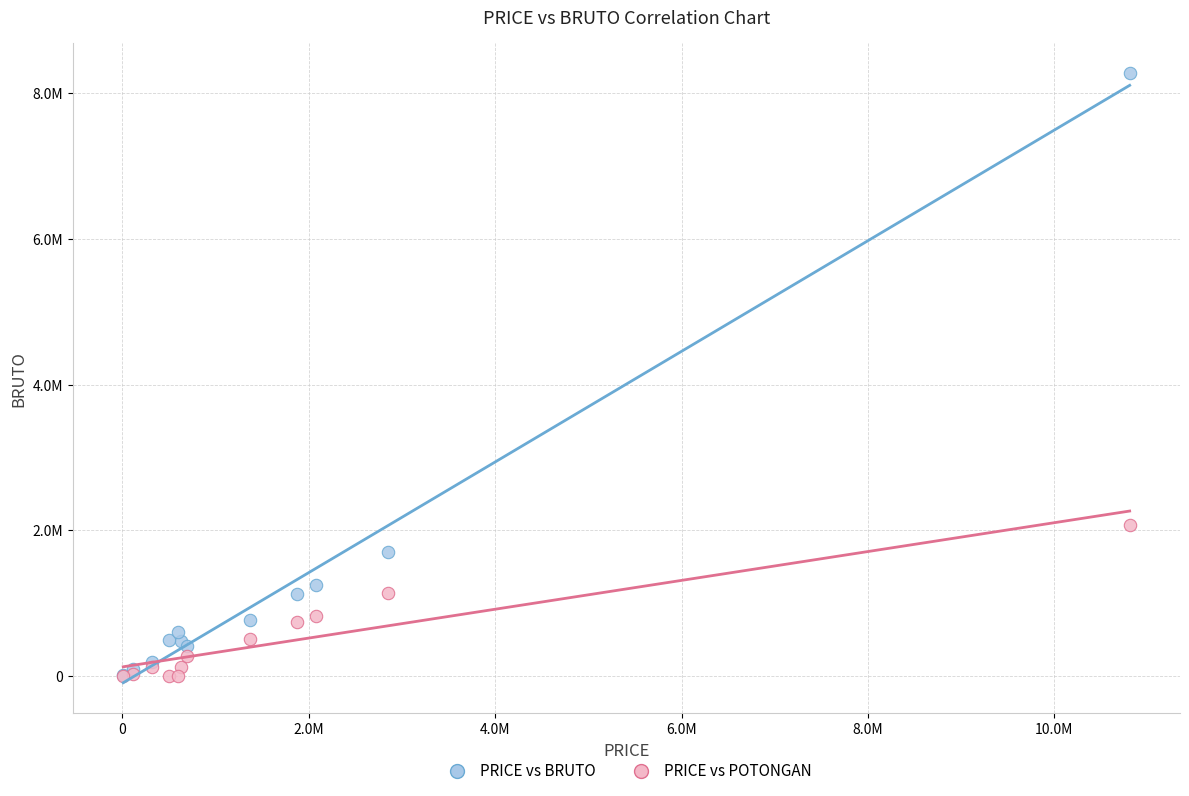

What are all the series names shown in the legend?

PRICE vs BRUTO, PRICE vs POTONGAN